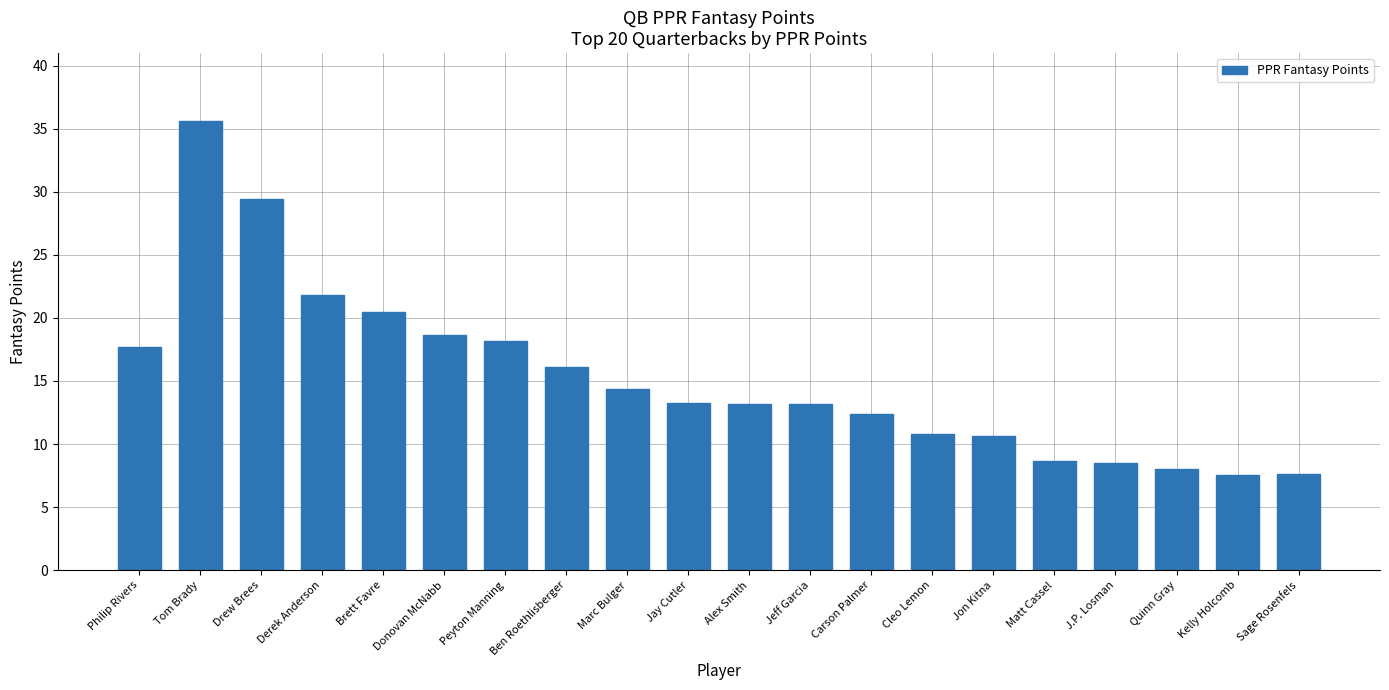

What is the sum of the values at Philip Rivers and Brett Favre?

38.1